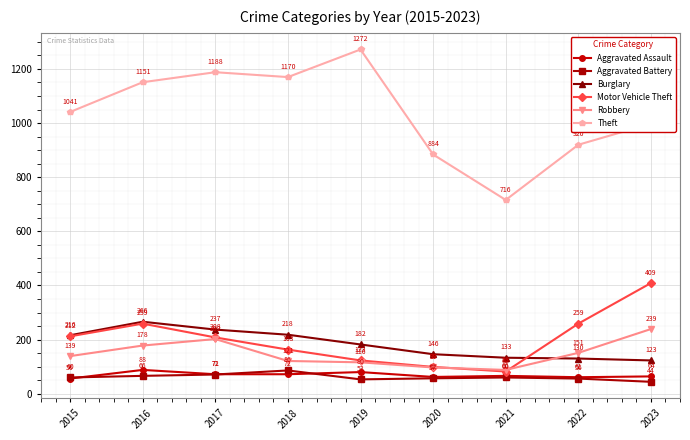

How many lines are shown in the chart?

6